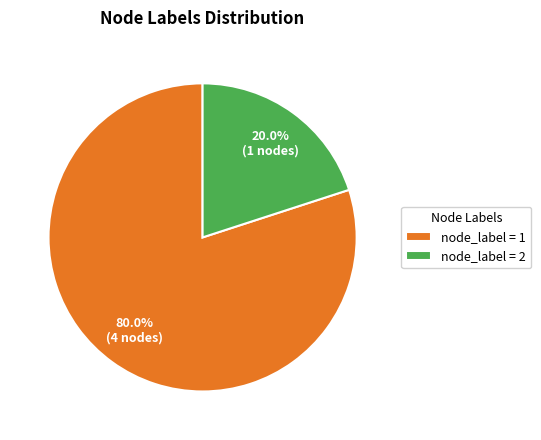

Rank the categories by value from lowest to highest.

node_label = 2, node_label = 1